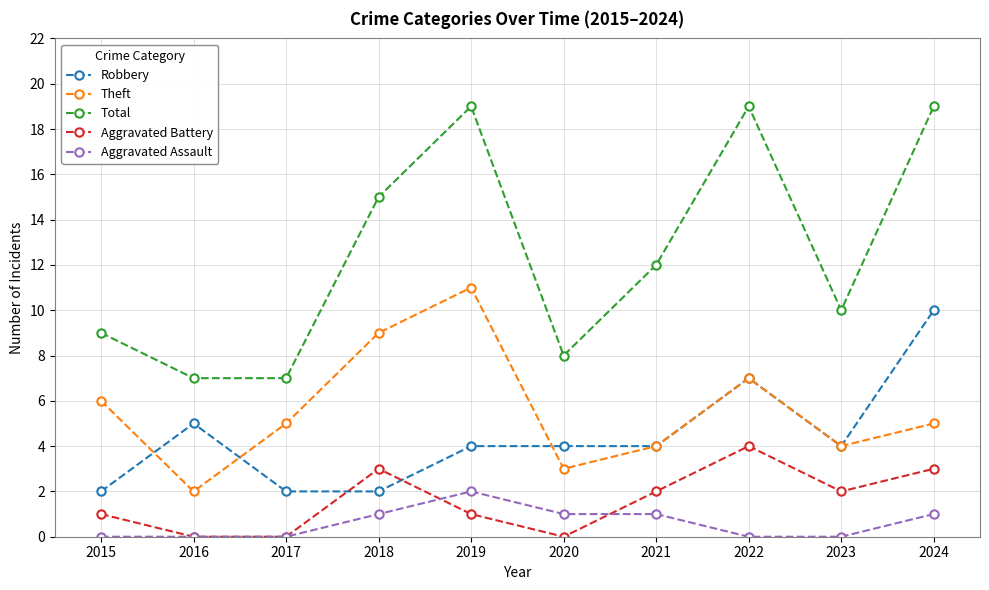

What is the sum of the Aggravated Battery values at 2018 and 2020?

3